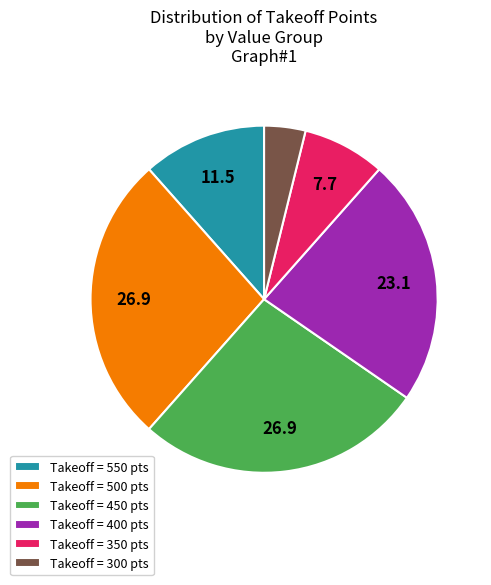

The Takeoff = 300 pts slice represents 4% of the pie. True or false?

True